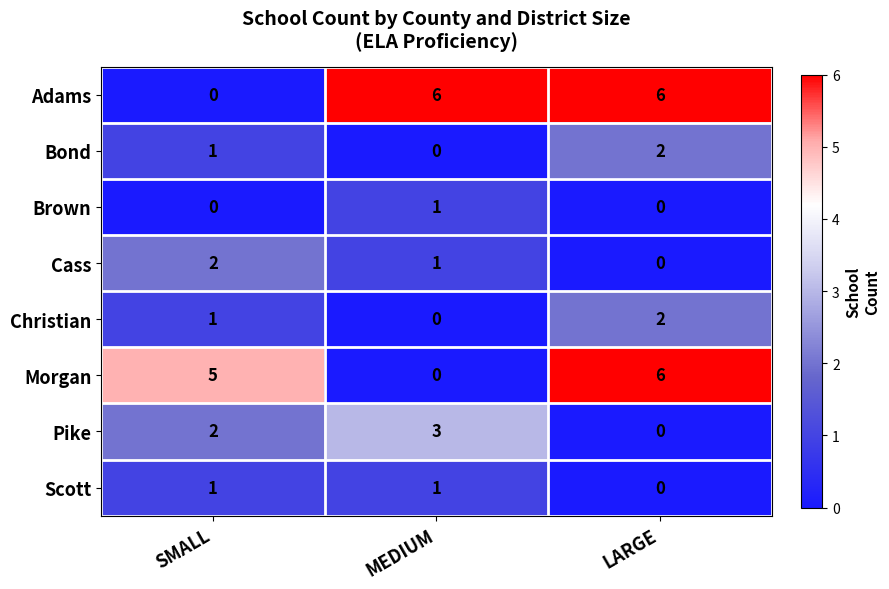

At which category is the sum across all series the highest?

LARGE